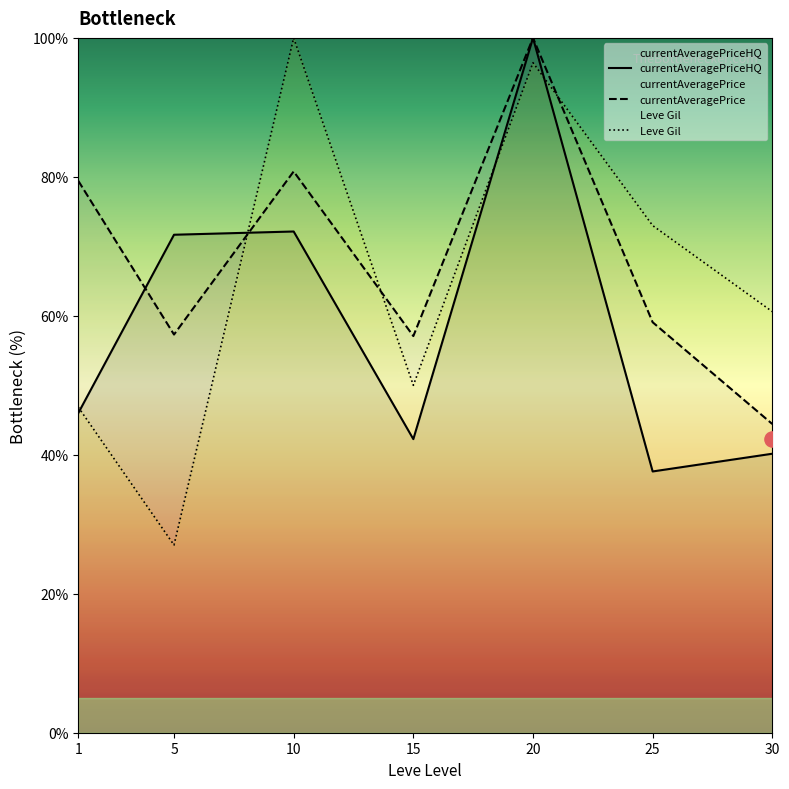

Which series contains the lowest Y value?

Leve Gil